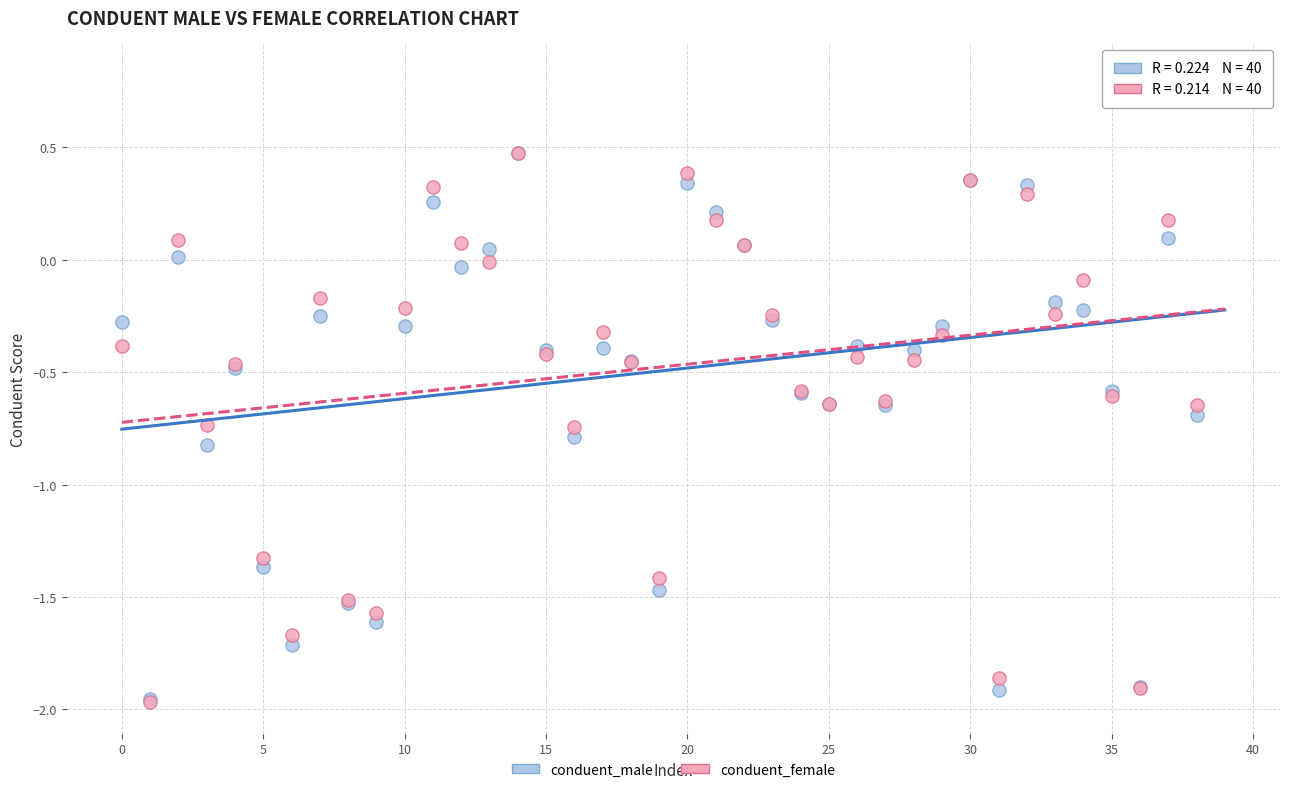

Which series reaches the maximum Y coordinate?

conduent_male